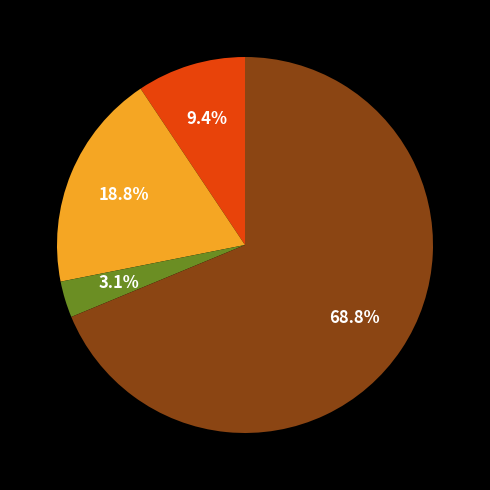

Is there a majority slice in this chart?

Yes